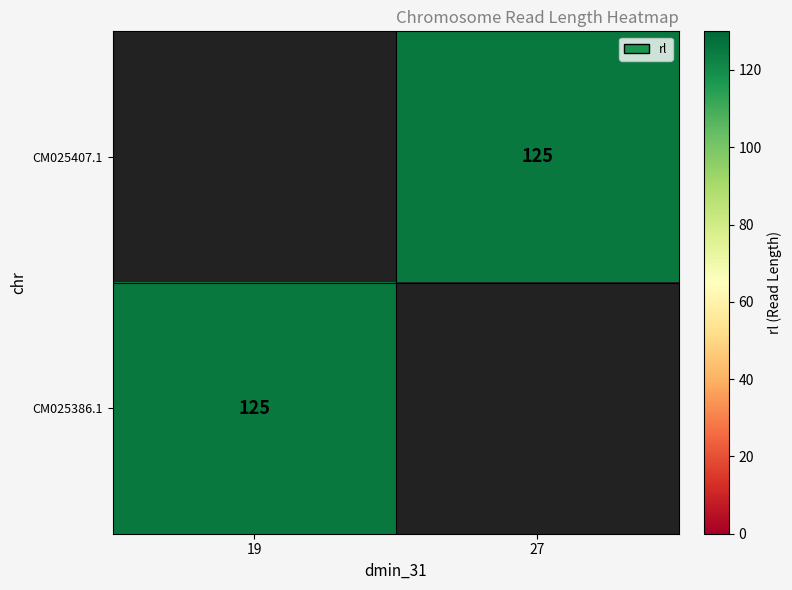

Where is CM025386.1 nearest to the value 125?

19